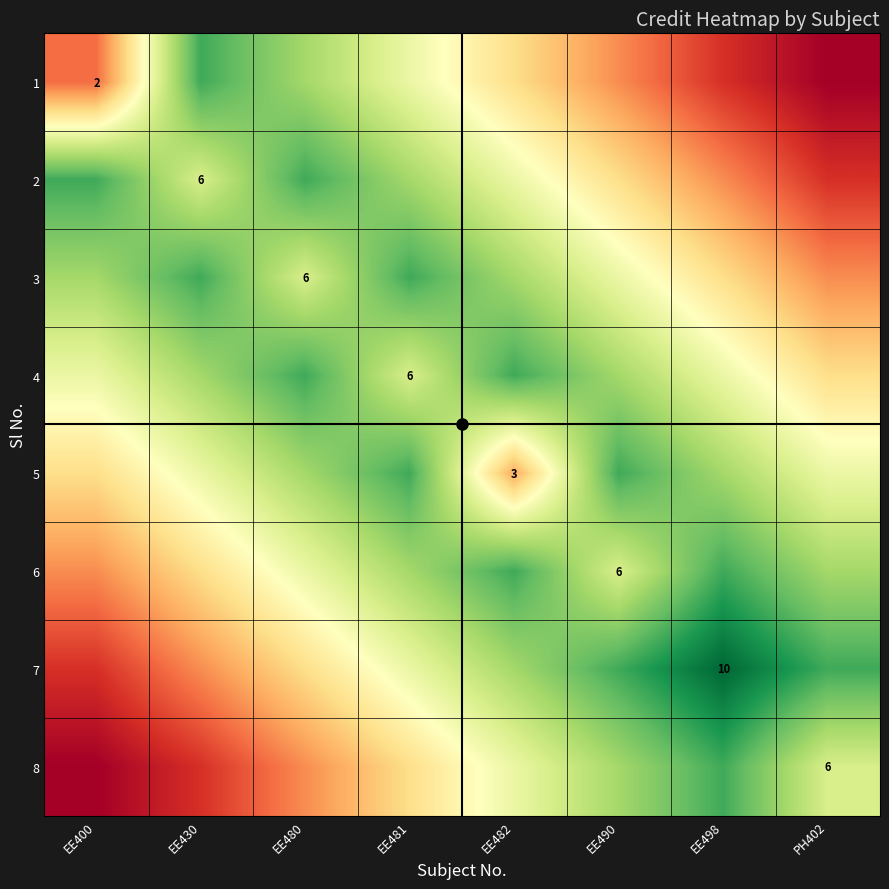

What is the sum of the 3 values at EE482 and EE498?

11.0